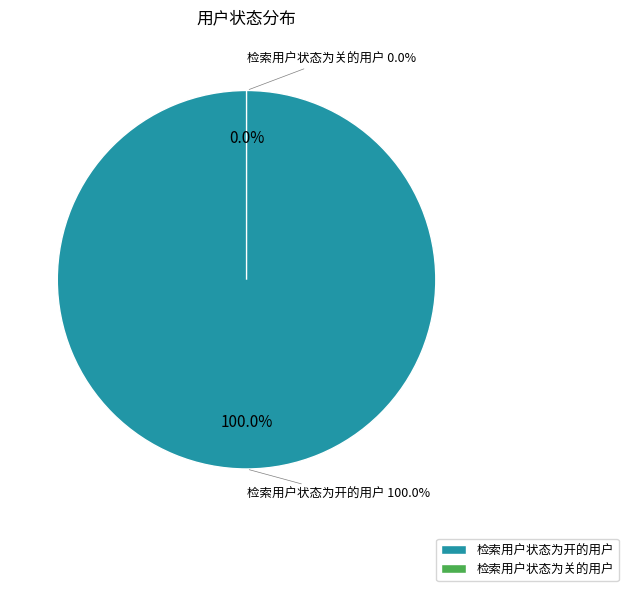

What is the majority slice?

检索用户状态为开的用户